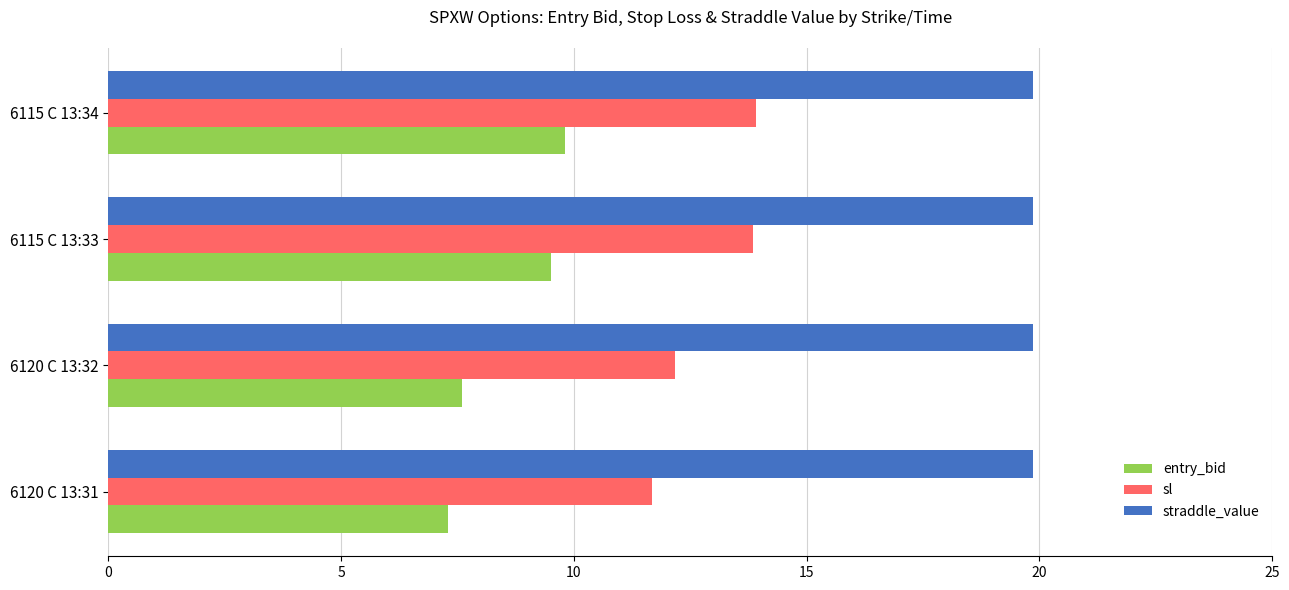

What is the maximum value shown in the chart?

19.9